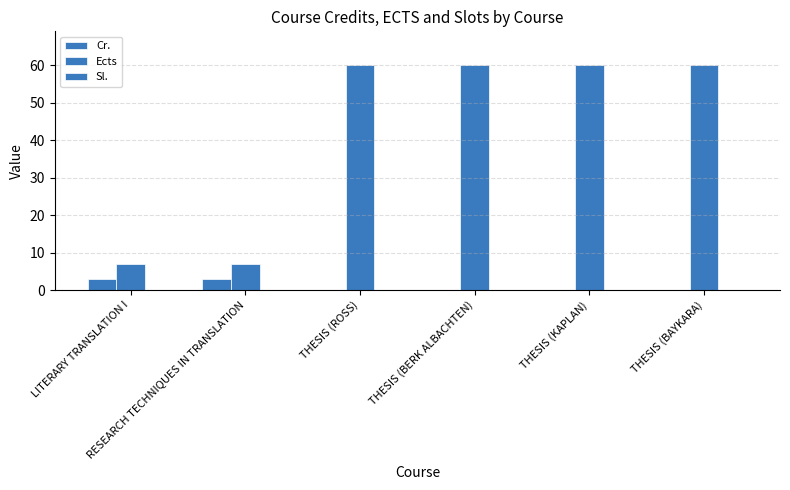

What is the sum of all Ects values?

254